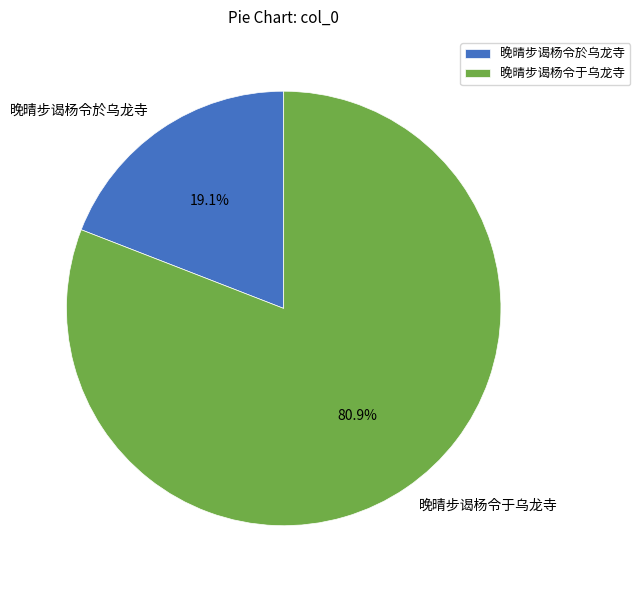

To the nearest percent, what percentage of the pie is 晚晴步谒杨令於乌龙寺?

19%